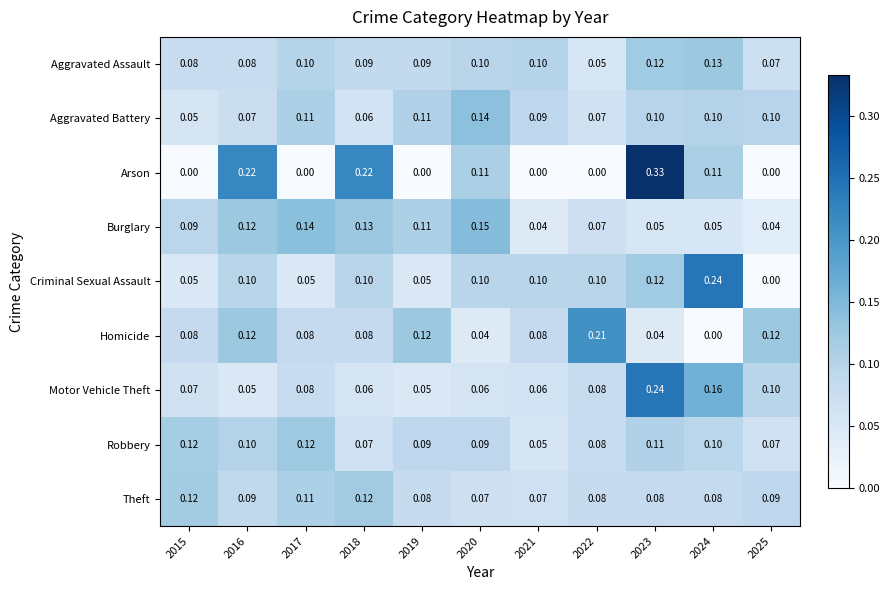

Is the value of Theft at 2018 greater than the value of Aggravated Assault at 2021?

Yes